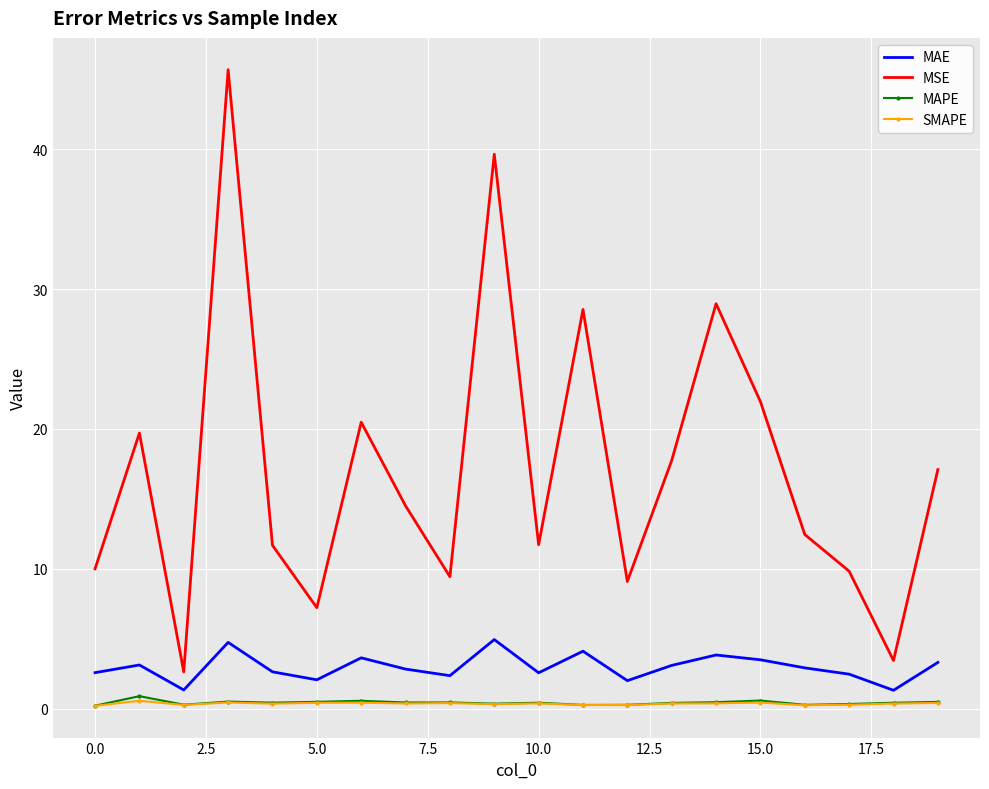

Which series has the largest range (max minus min)?

MSE